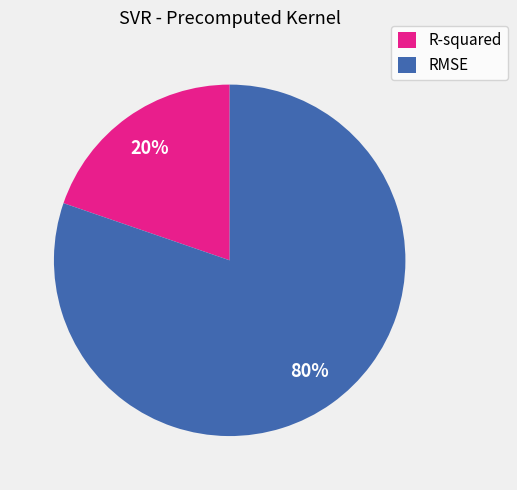

How many segments does this pie chart have?

2